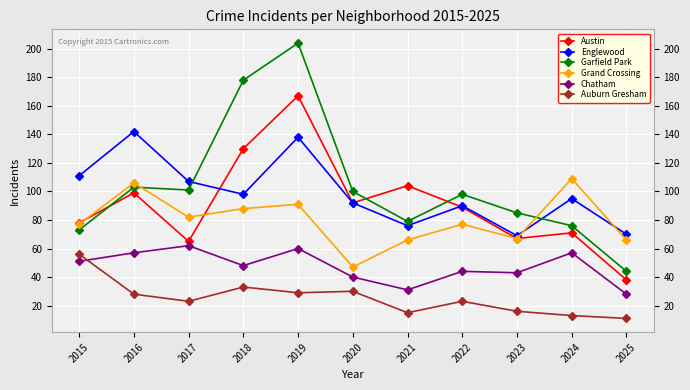

In Auburn Gresham, how many points are higher than both neighbors (excluding endpoints)?

3